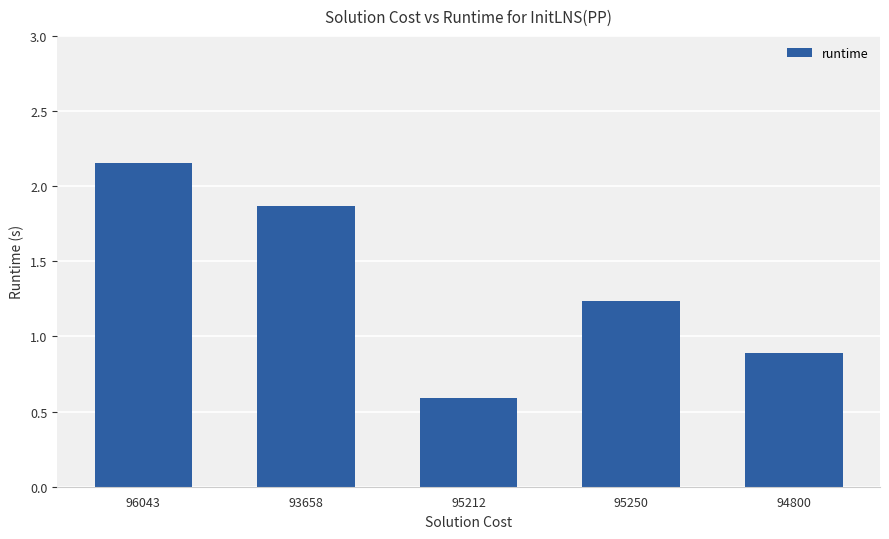

Are the bars horizontal?

No